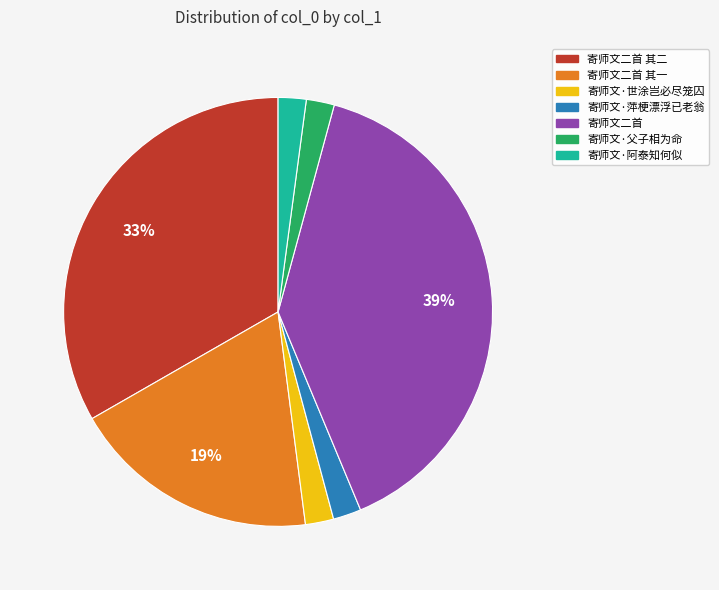

Is there a majority slice in this chart?

No